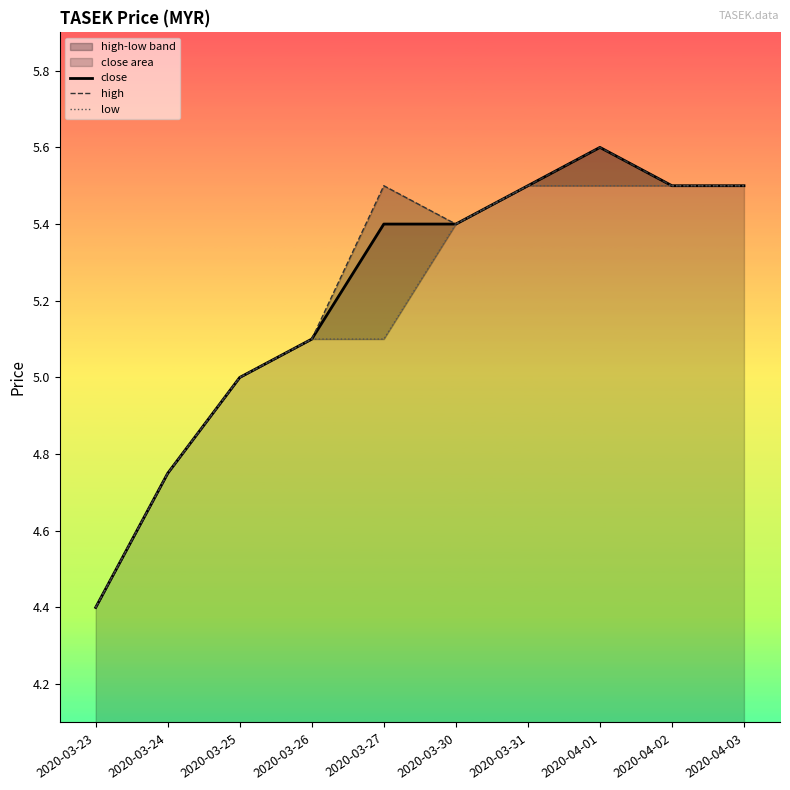

The high series shows 2.4 at 2020-03-25. True or false?

False